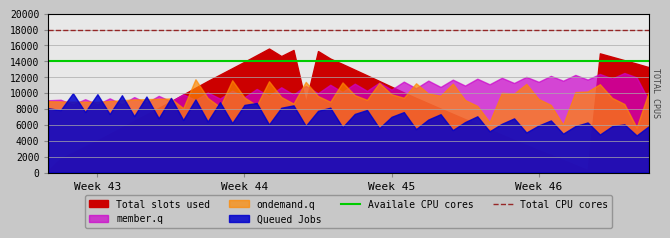

Which category has the lowest value across all series?

Week 43